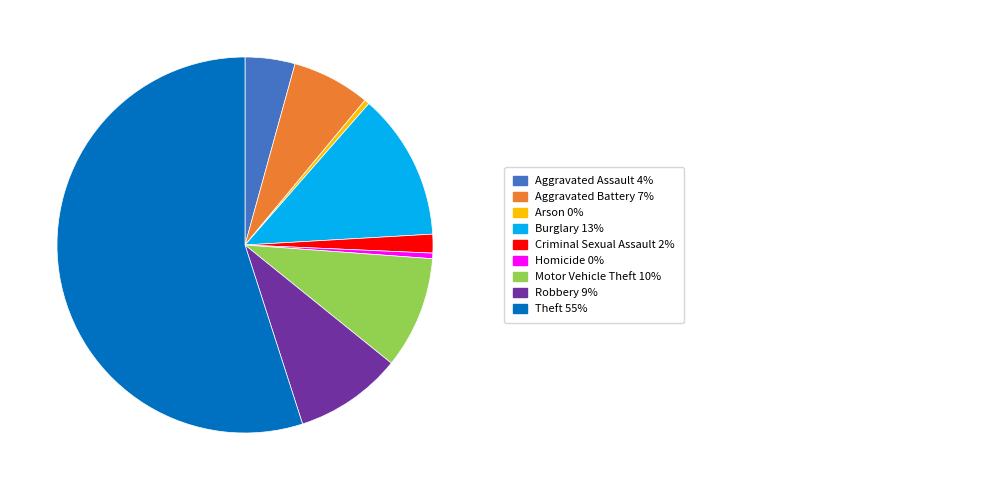

Is there any slice that represents more than half of the pie?

Yes